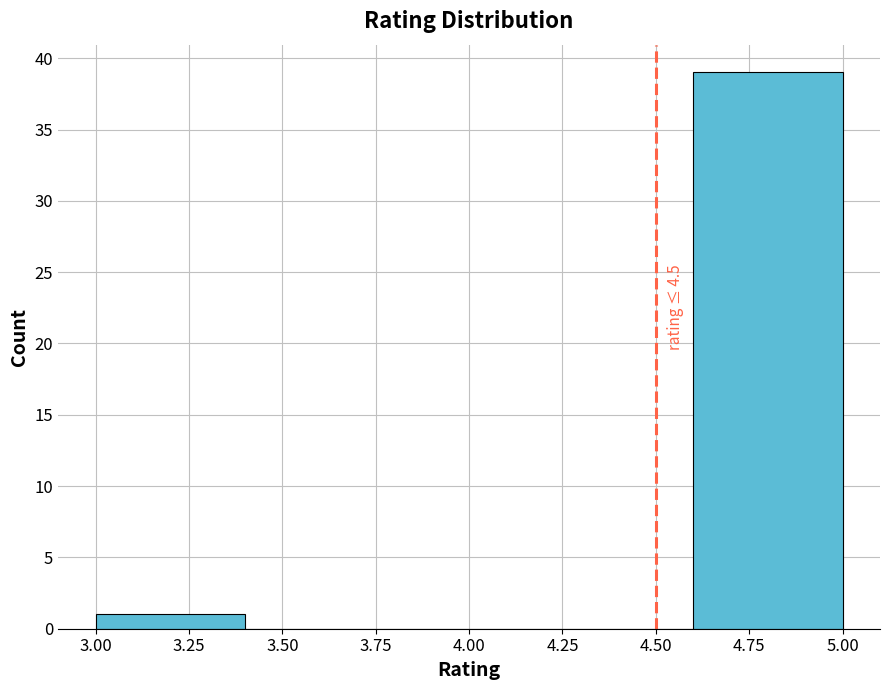

Which range on the x-axis has the tallest bar?

4.6 to 5.0